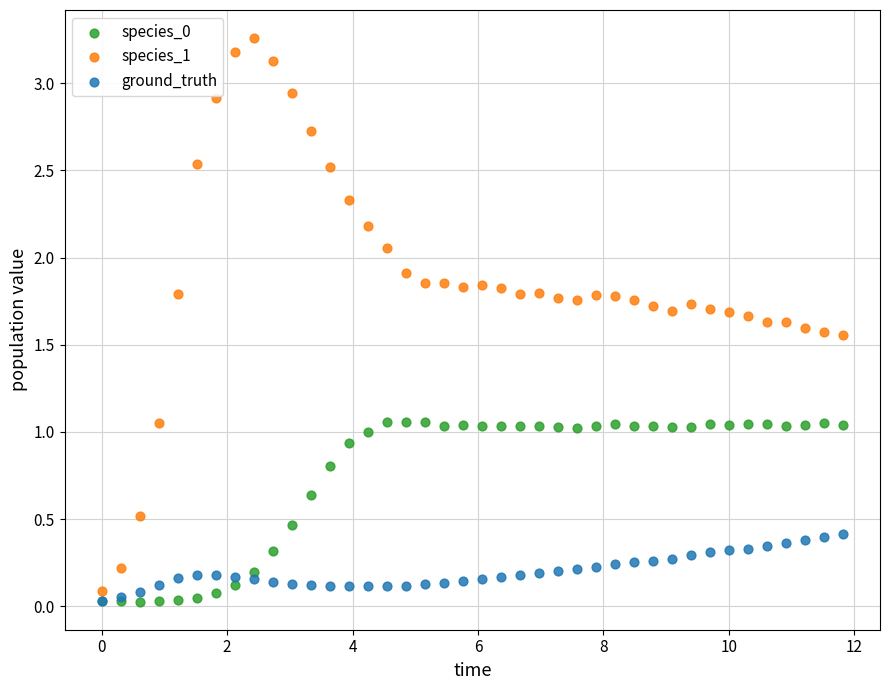

Which series has the largest Y range (max minus min)?

species_1